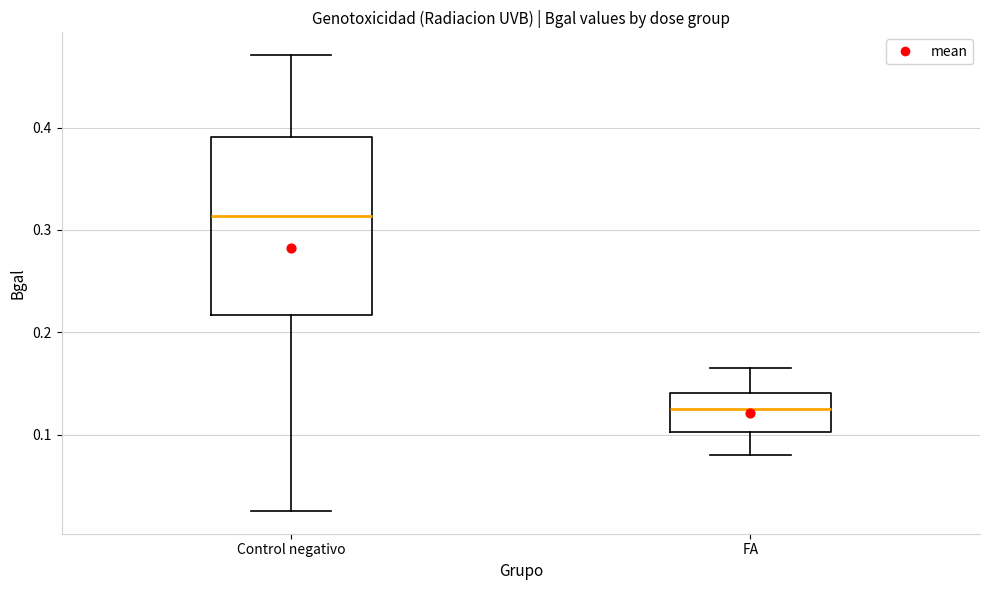

Reading left to right, read every box against the y-axis: the position of its median line, the range the box covers, and the ends of its whiskers. The values are not printed on the chart, so give them approximately, as read against the axis.

Control negativo: median 0.31, box 0.22 to 0.39, whiskers 0.03 to 0.47
FA: median 0.13, box 0.10 to 0.14, whiskers 0.08 to 0.17